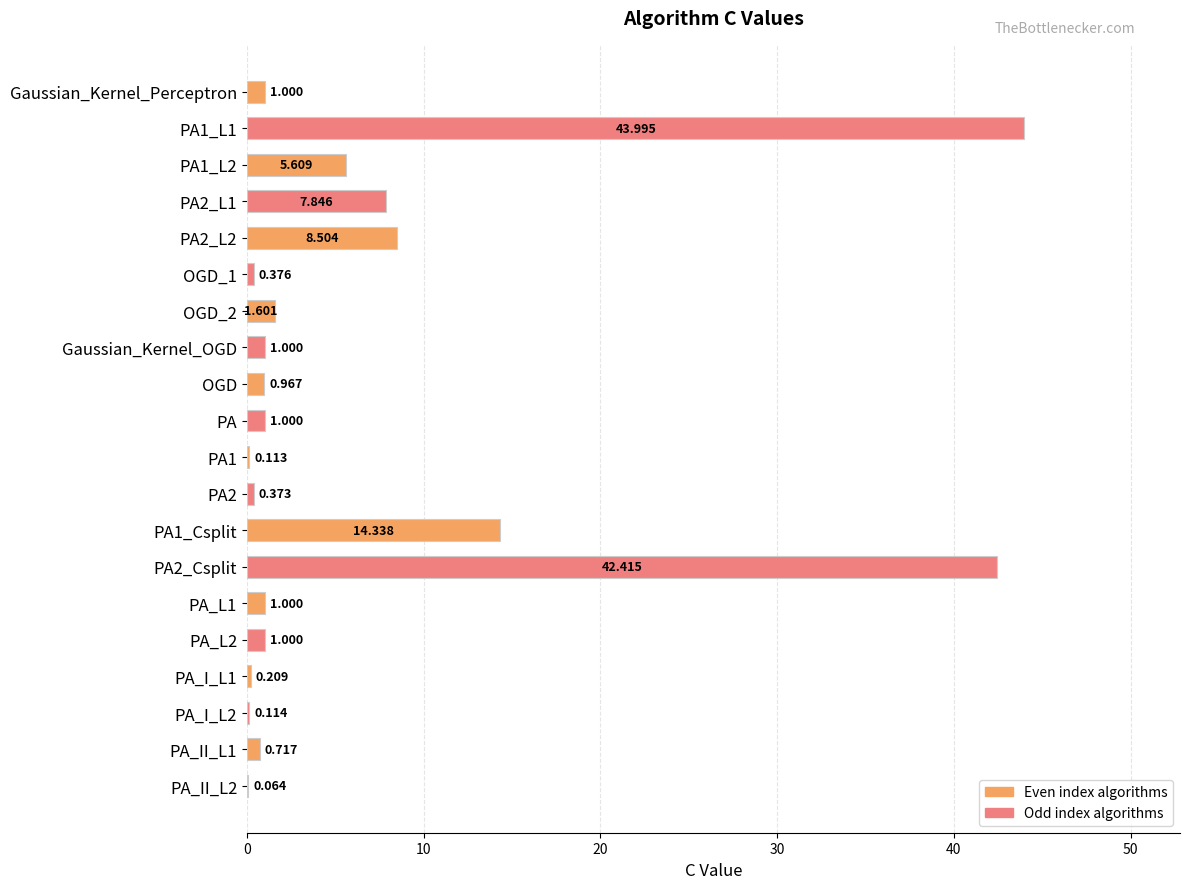

Which has a higher value, PA2 or PA?

PA